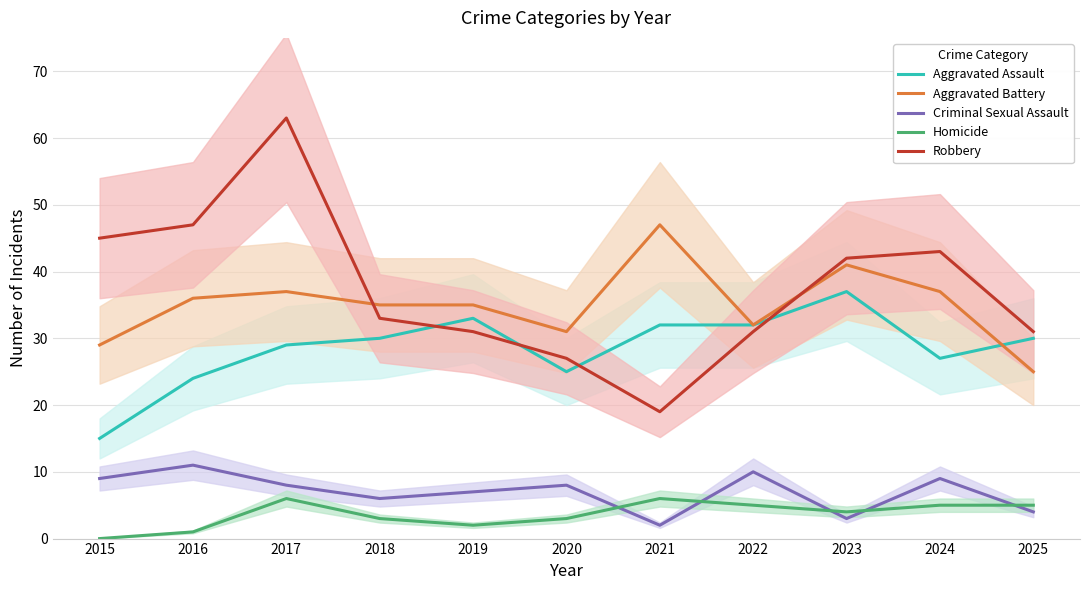

Reading right to left, transcribe all the data shown in this chart.

Aggravated Assault: 2025=30	2024=27	2023=37	2022=32	2021=32	2020=25	2019=33	2018=30	2017=29	2016=24	2015=15
Aggravated Battery: 2025=25	2024=37	2023=41	2022=32	2021=47	2020=31	2019=35	2018=35	2017=37	2016=36	2015=29
Criminal Sexual Assault: 2025=4	2024=9	2023=3	2022=10	2021=2	2020=8	2019=7	2018=6	2017=8	2016=11	2015=9
Homicide: 2025=5	2024=5	2023=4	2022=5	2021=6	2020=3	2019=2	2018=3	2017=6	2016=1	2015=0
Robbery: 2025=31	2024=43	2023=42	2022=31	2021=19	2020=27	2019=31	2018=33	2017=63	2016=47	2015=45